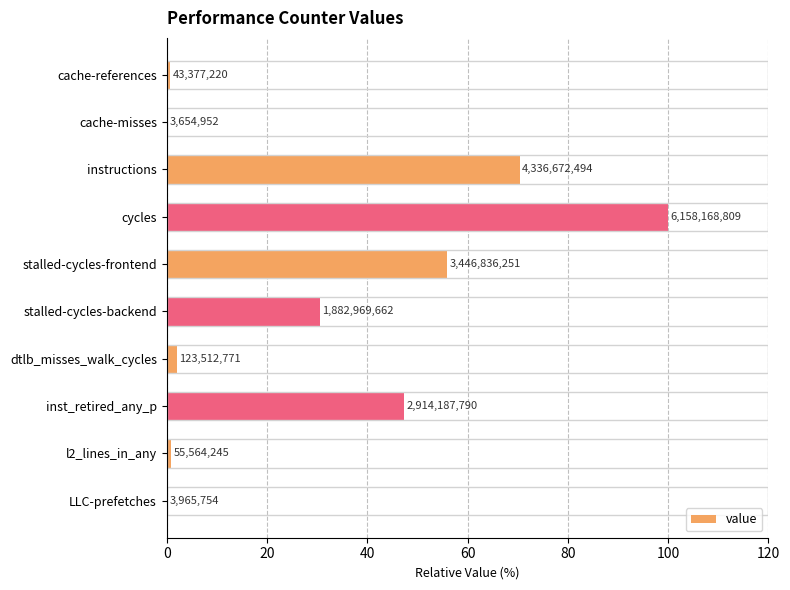

What is the smallest value displayed?

0.1